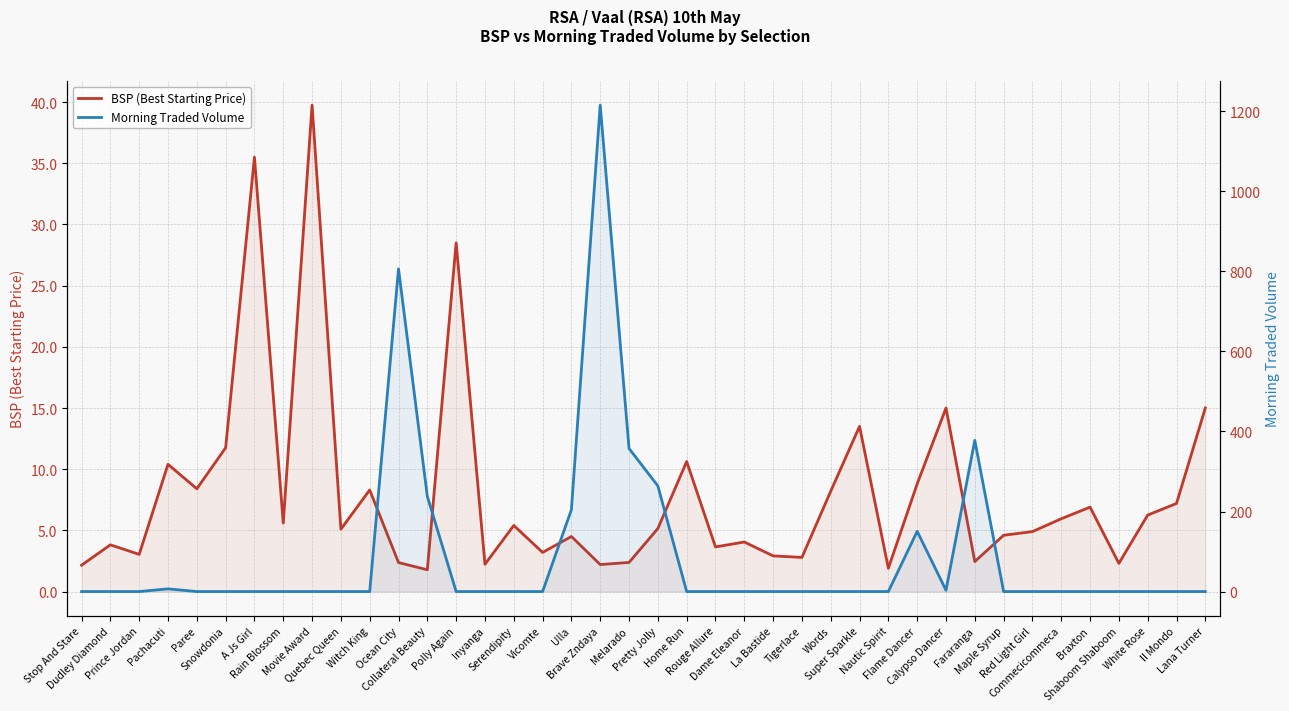

What position from the left is Witch King?

11